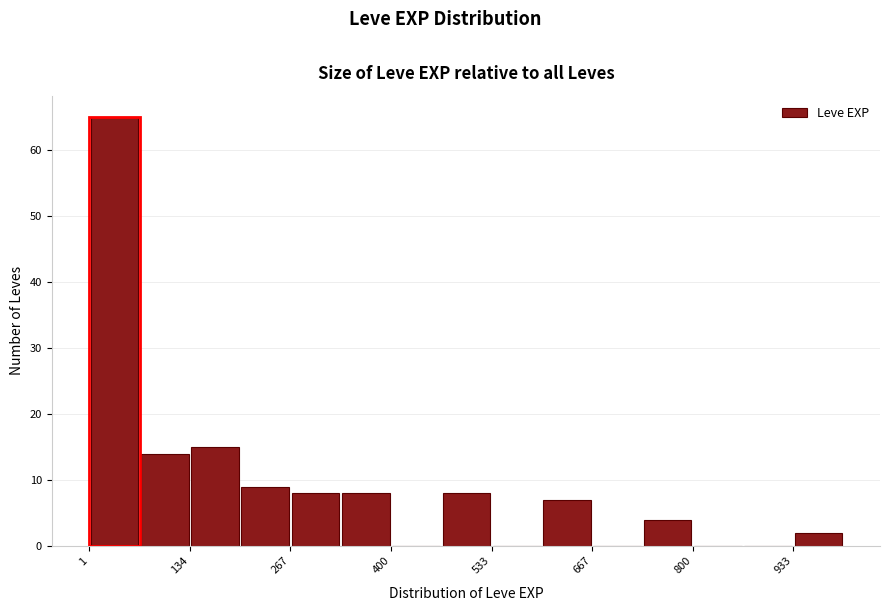

Around what value on the x-axis is the tallest bar? Give the approximate position of its centre, as read against the axis.

40